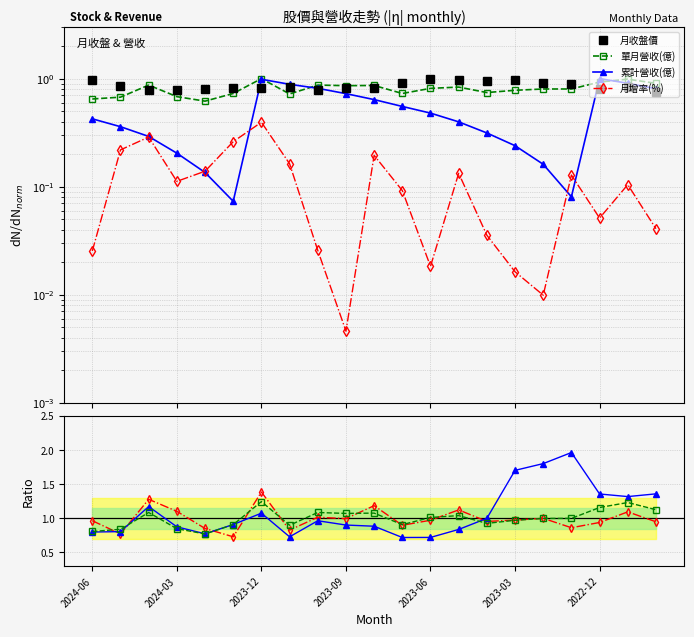

True or false: 年增率(%) and 累計營收(億) intersect in this chart.

True